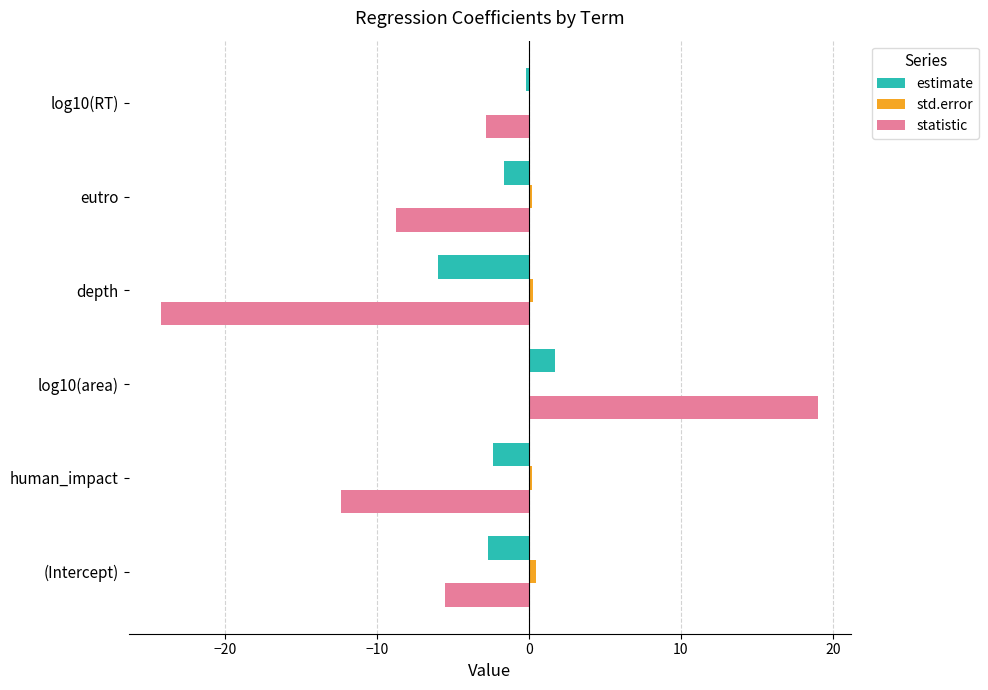

What is the maximum value shown in the chart?

19.0